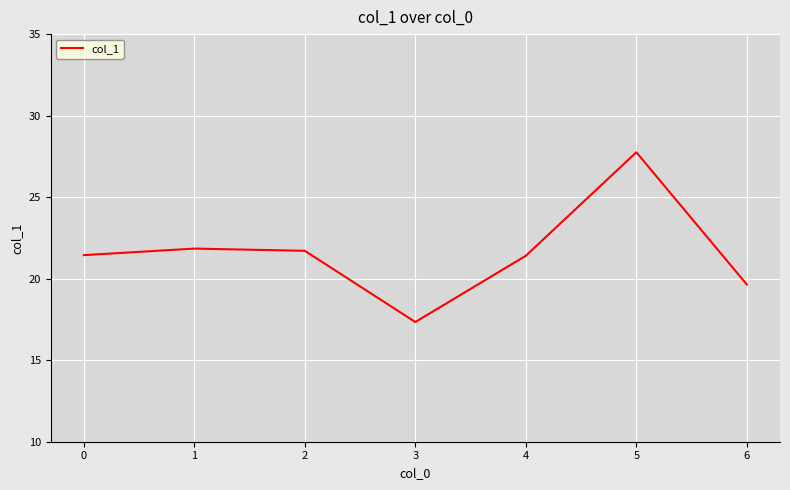

What is the maximum value shown in the chart?

27.8